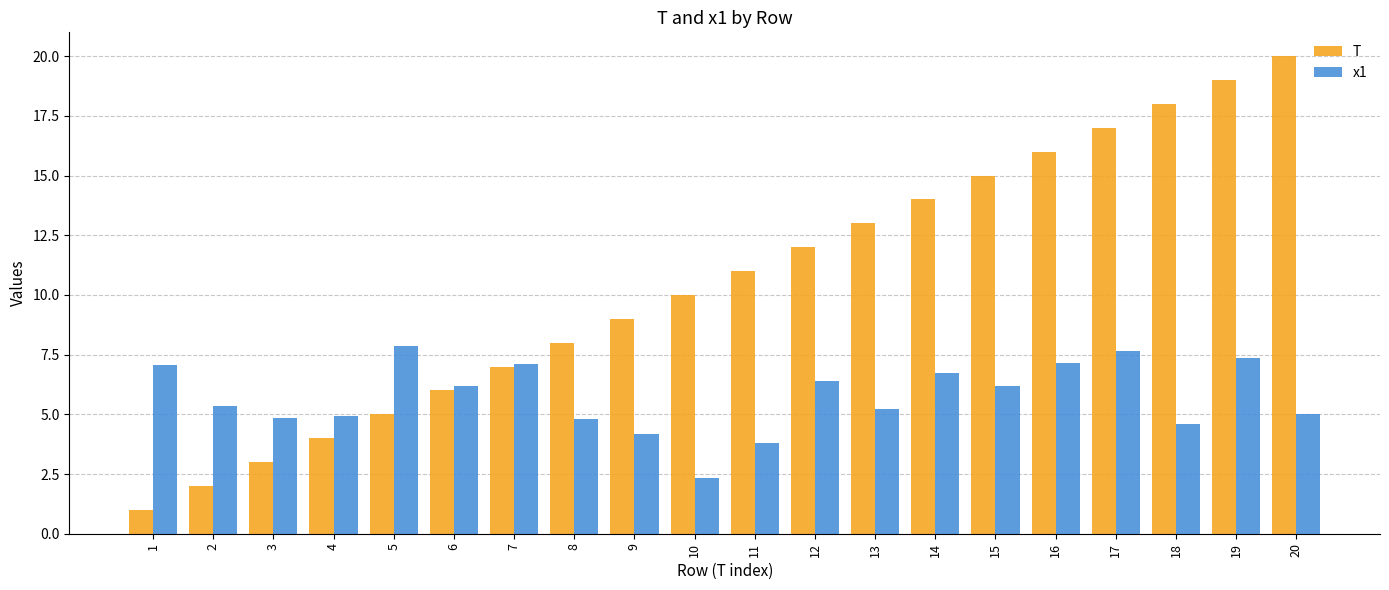

What is the smallest value displayed?

1.0